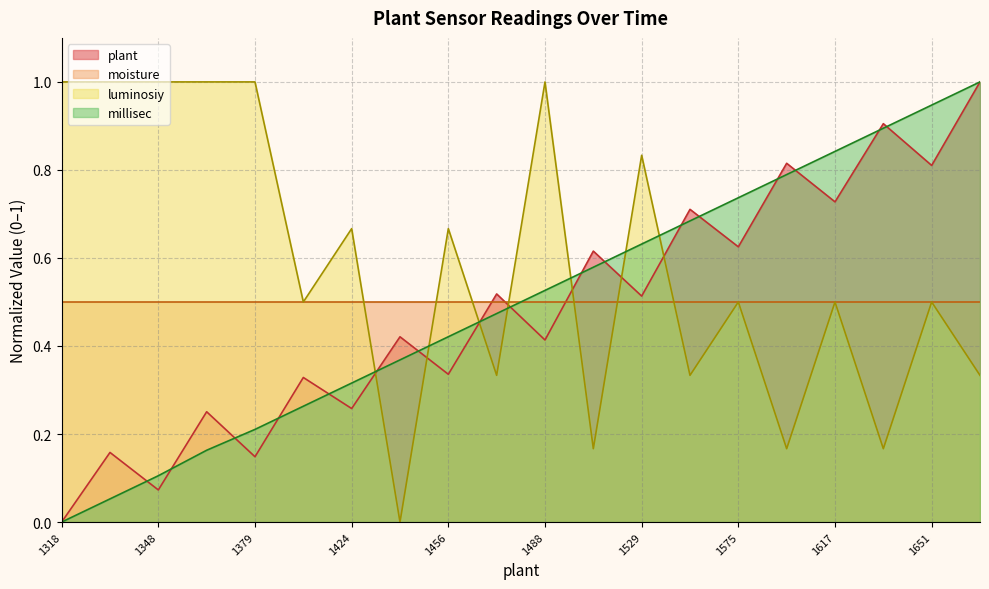

Where do luminosiy and plant first cross each other?

1424 and 1491